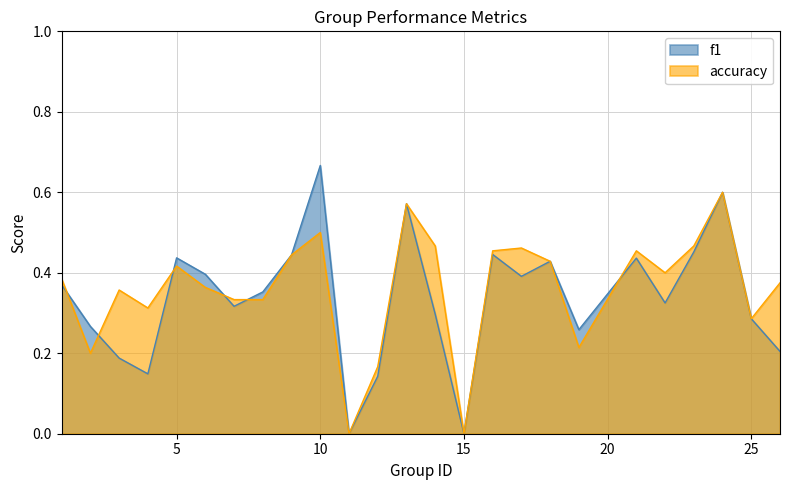

Which series has the largest total across all categories?

accuracy